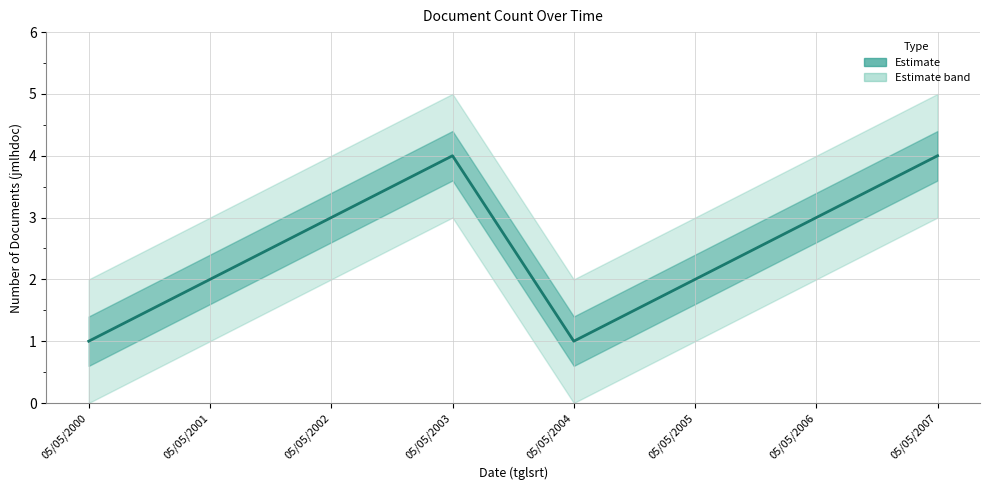

Does the chart display data point markers on the line(s)?

No